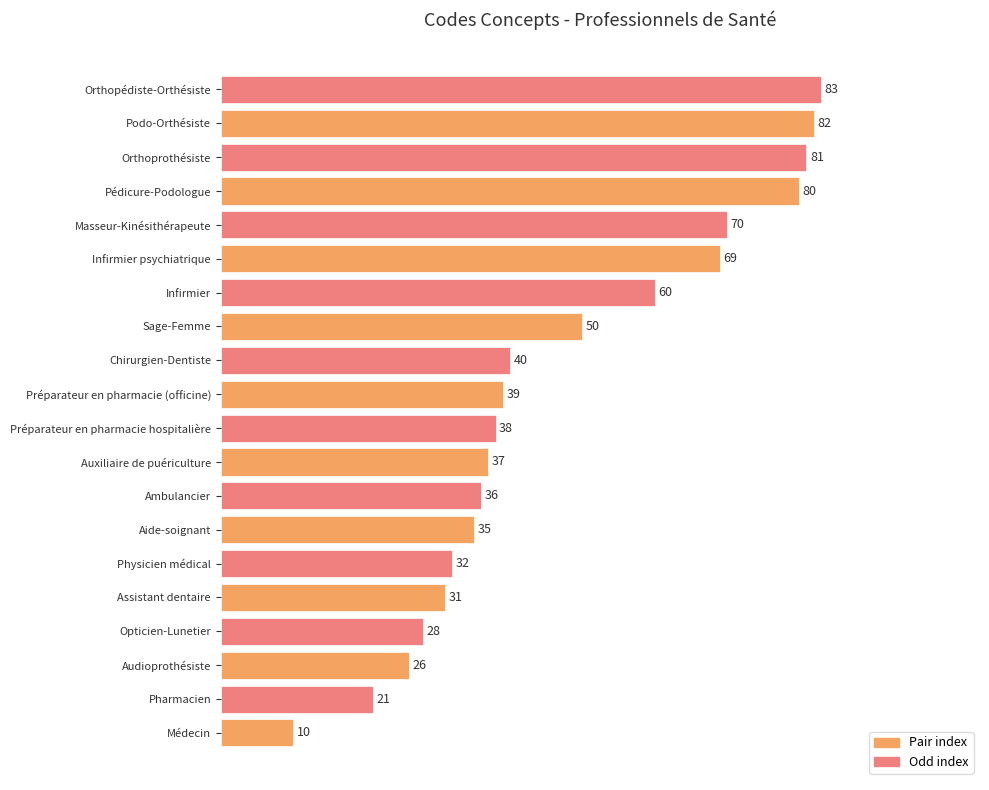

Where is the data nearest to the value 46?

Sage-Femme